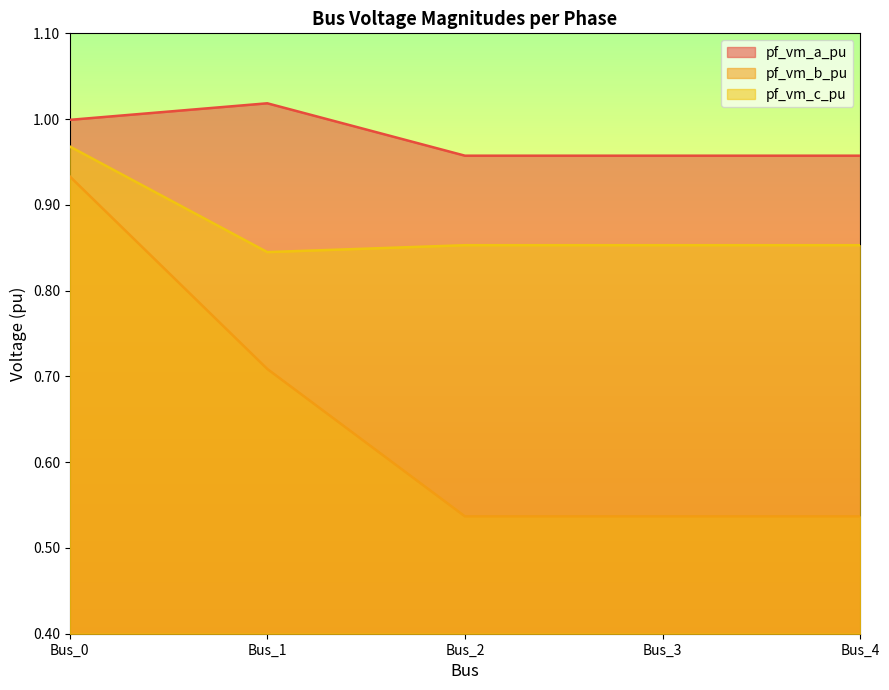

True or false: pf_vm_a_pu and pf_vm_b_pu intersect in this chart.

False